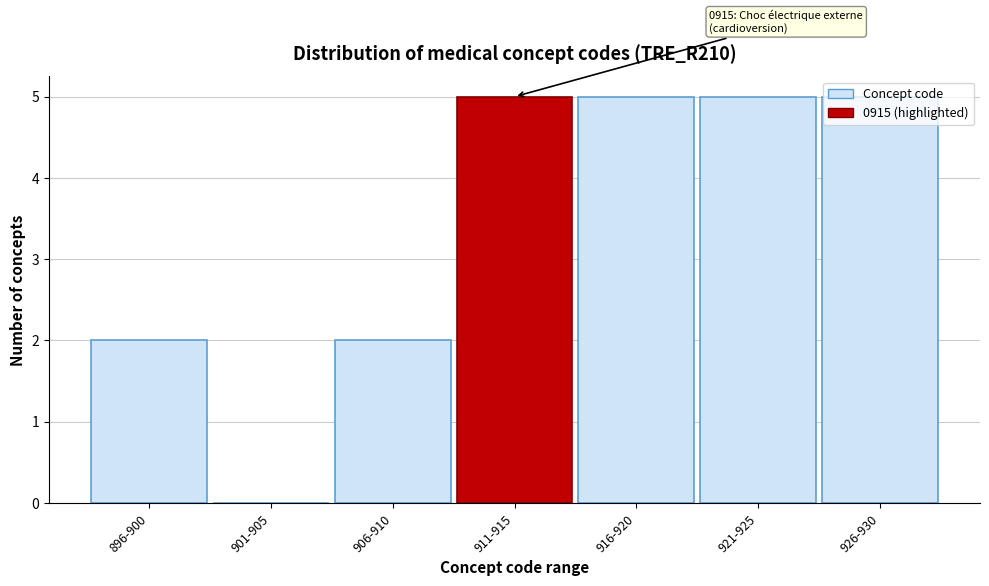

The chart shows a value of 7 at 926-930. True or false?

False